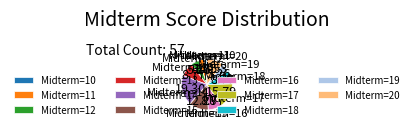

Is Midterm=19 the majority of the pie?

No